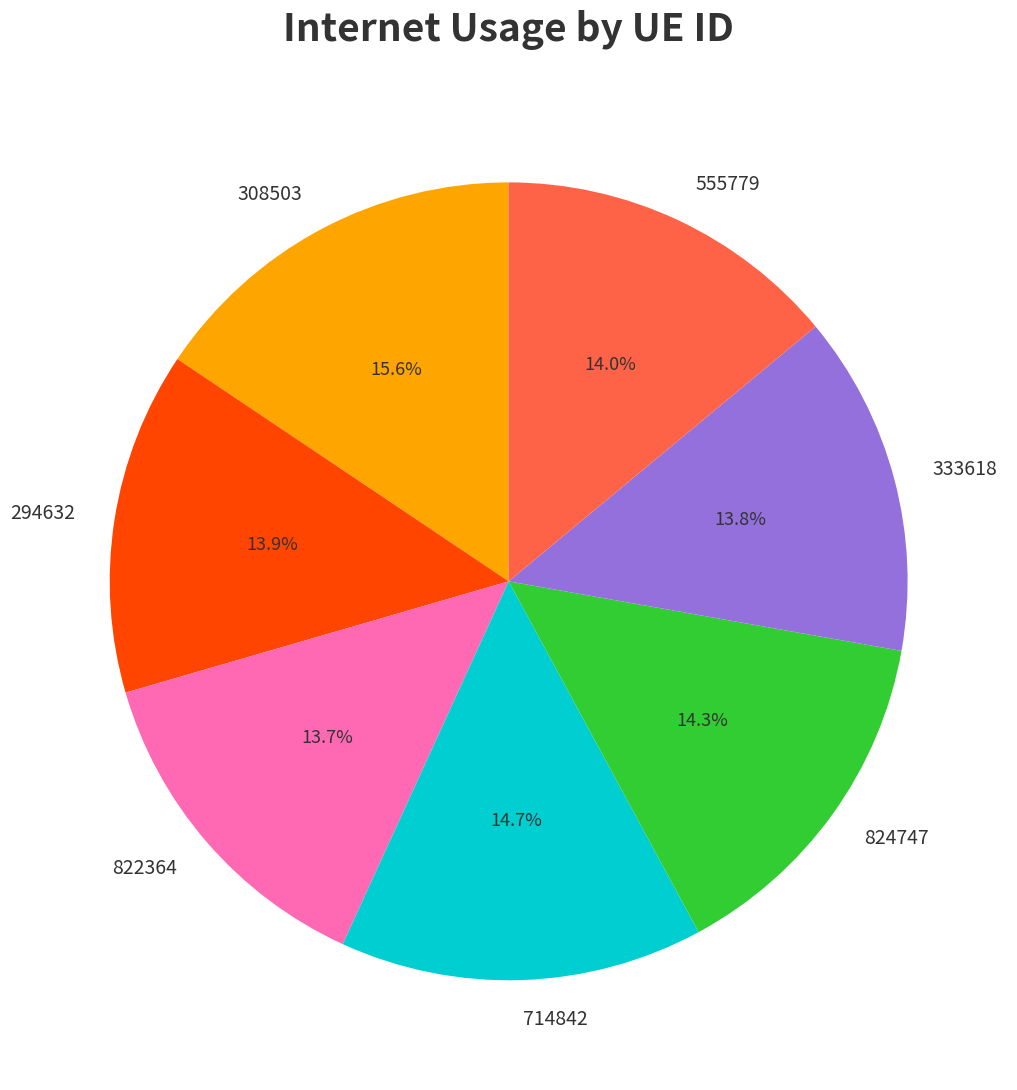

Is it true that 294632 is 21% of the pie?

False